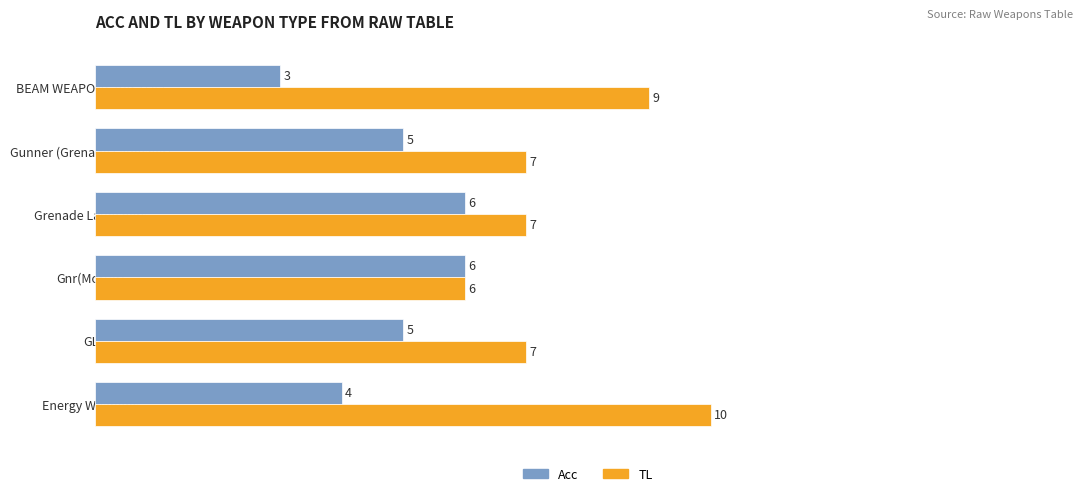

Between Gnr(Mortar) and Grenade Launchers, which series saw the biggest shift?

TL